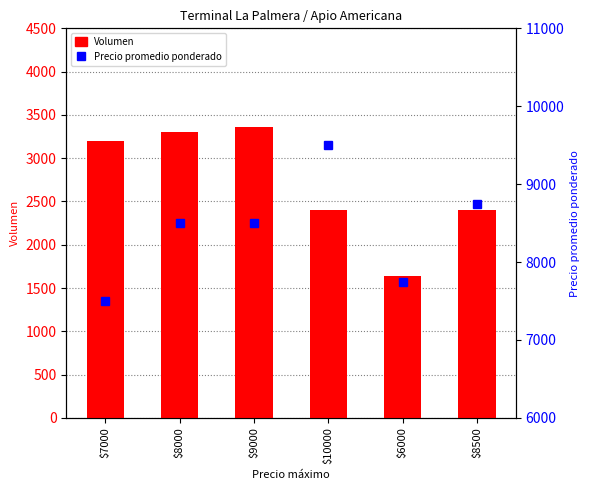

Are the bars horizontal?

No